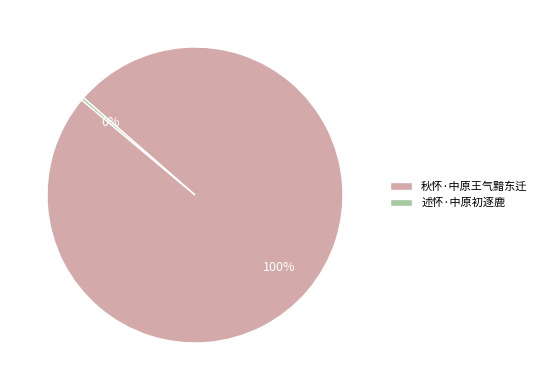

To the nearest percent, what is the combined percentage of 述怀·中原初逐鹿 and 秋怀·中原王气黯东迁?

100%